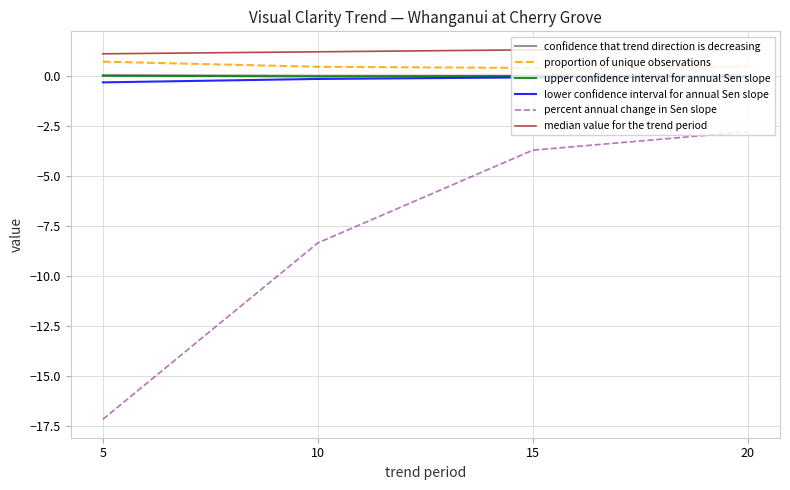

What is the sum of all median value for the trend period values?

4.9